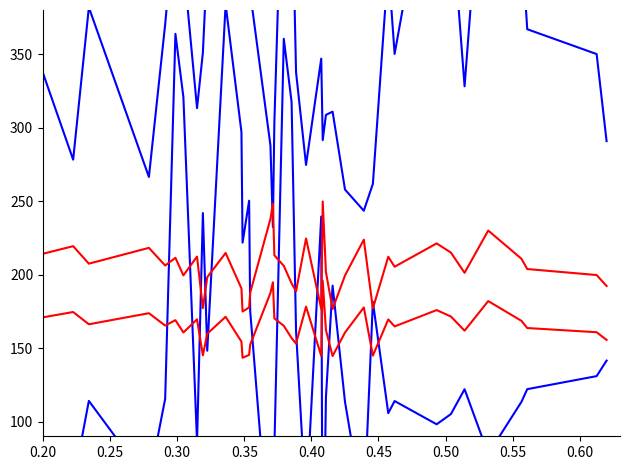

At how many categories does at least one series exceed 245?

38